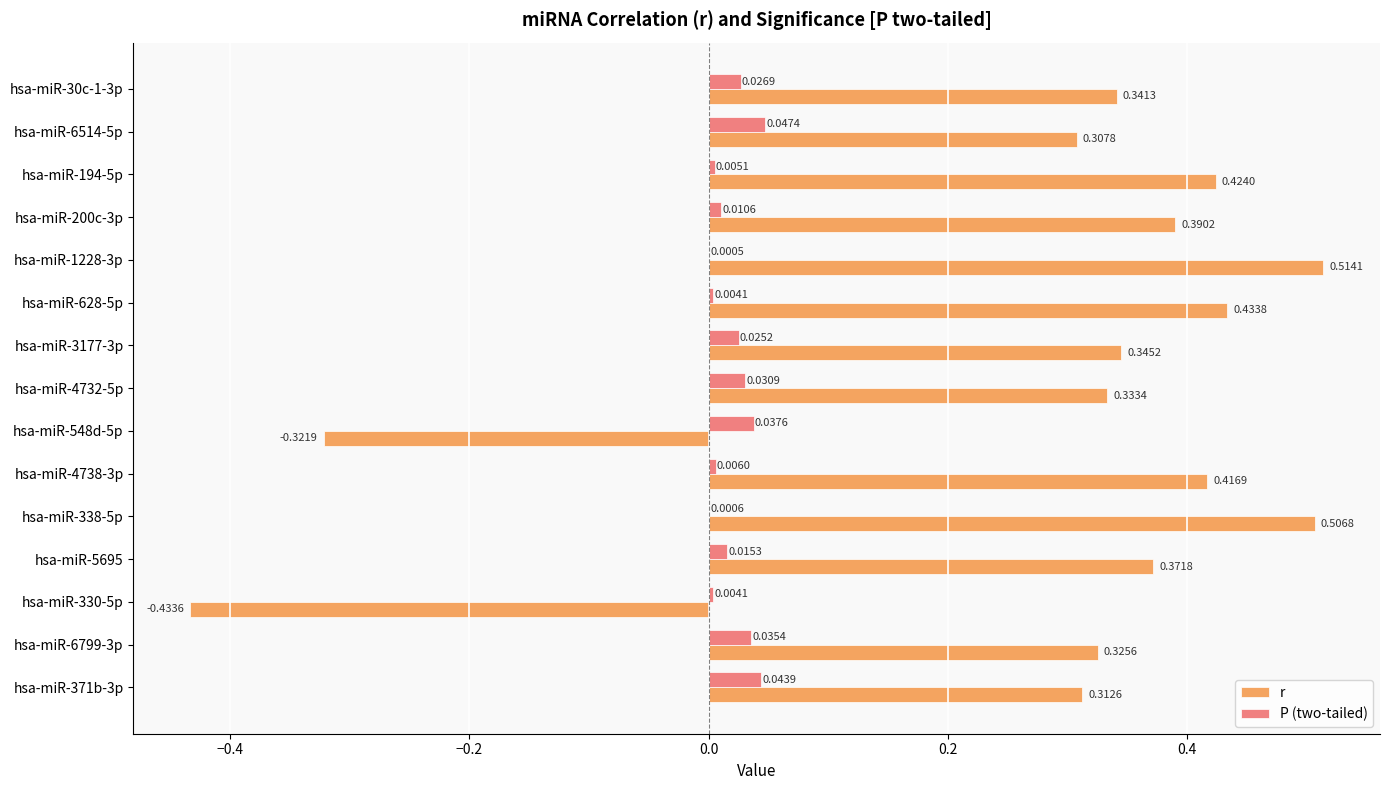

What is the sum of all r values?

4.3